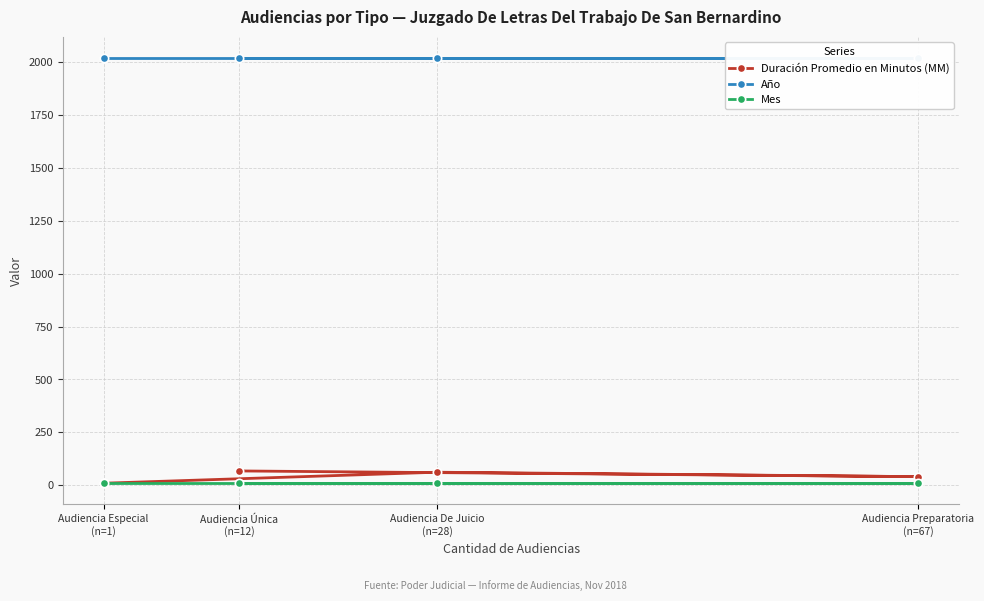

True or false: Mes has more than 0 interior local peaks.

False